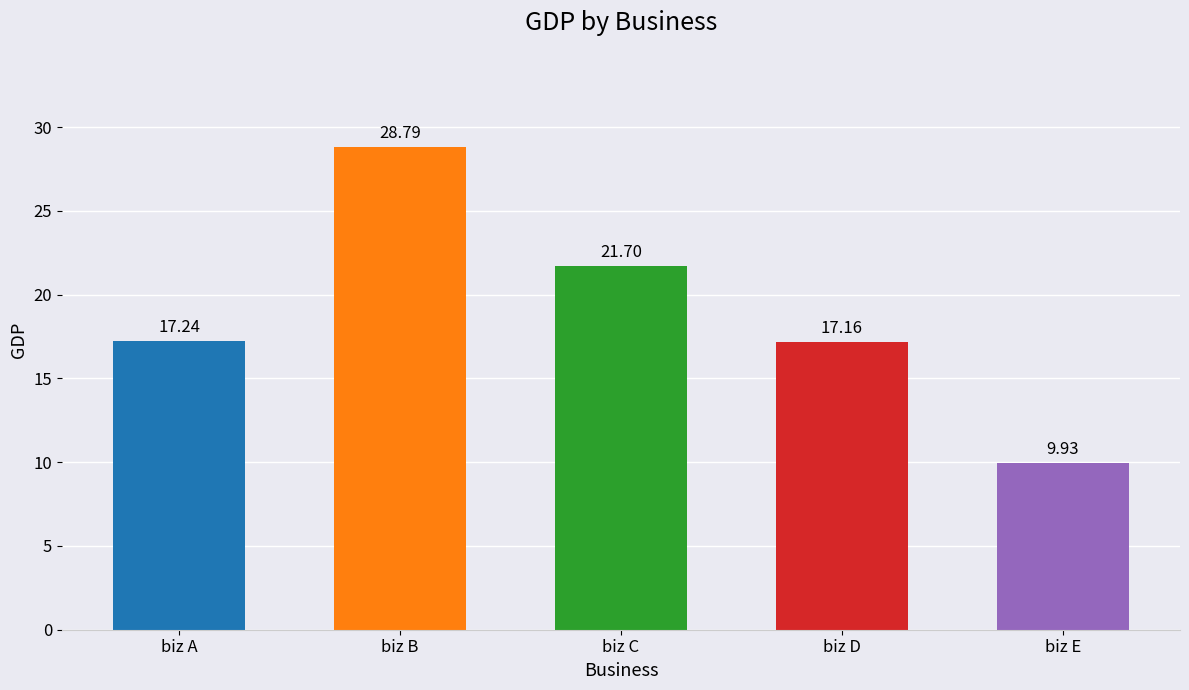

How many data points are above 17?

4